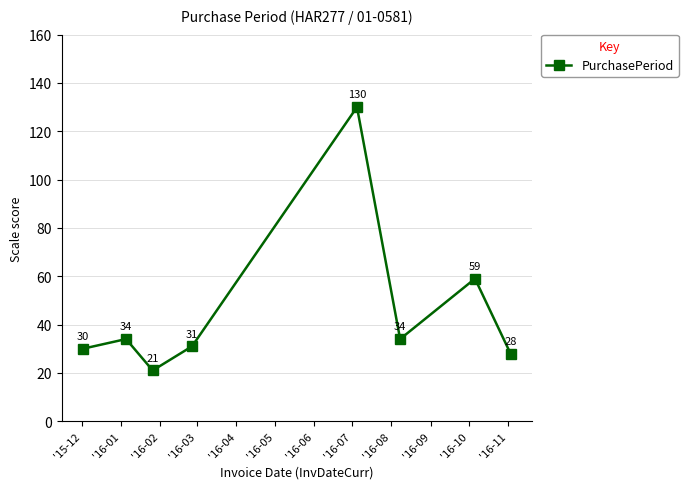

How many lines are shown in the chart?

1